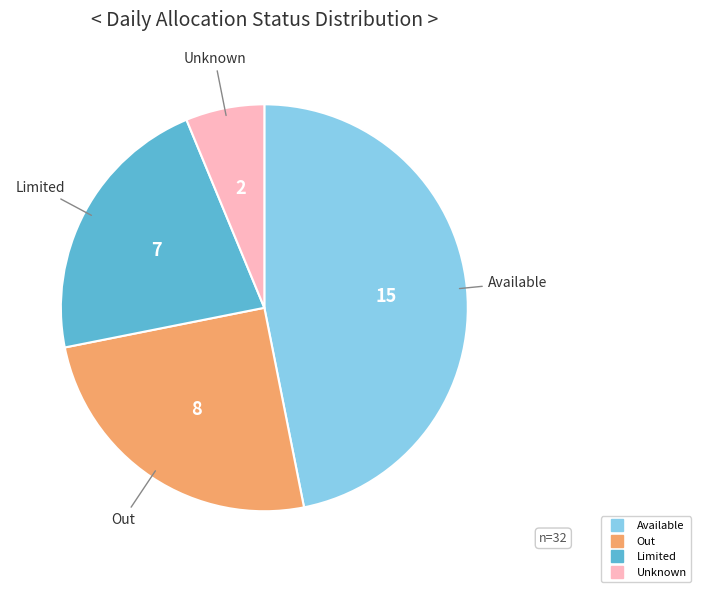

Does any single category account for the majority?

No